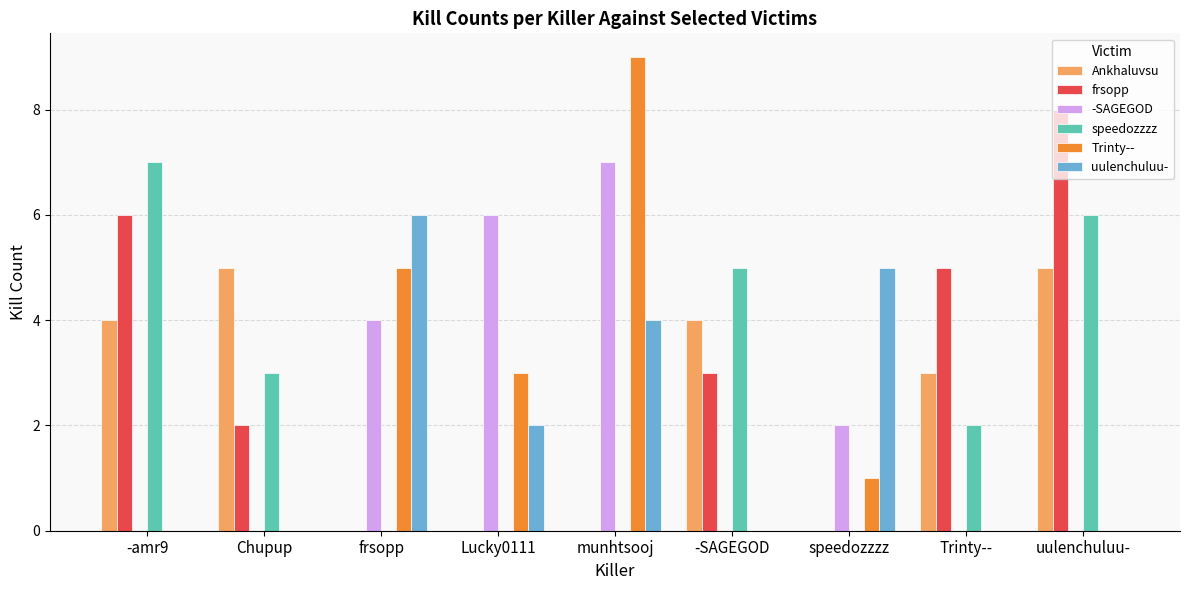

What are all the series names shown in the legend?

Ankhaluvsu, frsopp, -SAGEGOD, speedozzzz, Trinty--, uulenchuluu-